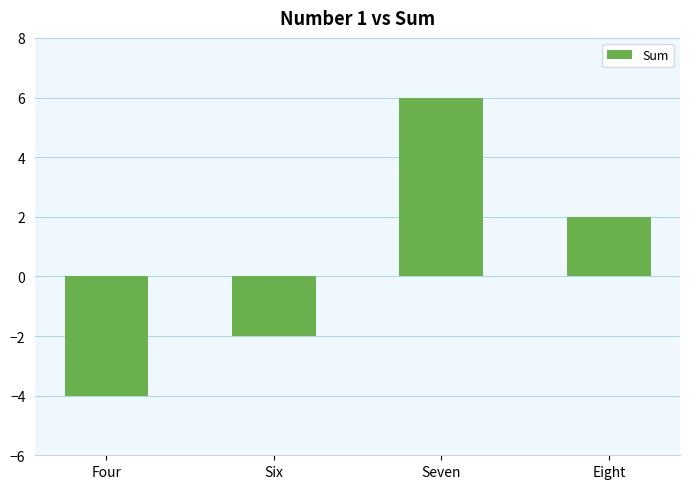

Which has a higher value, Four or Six?

Six